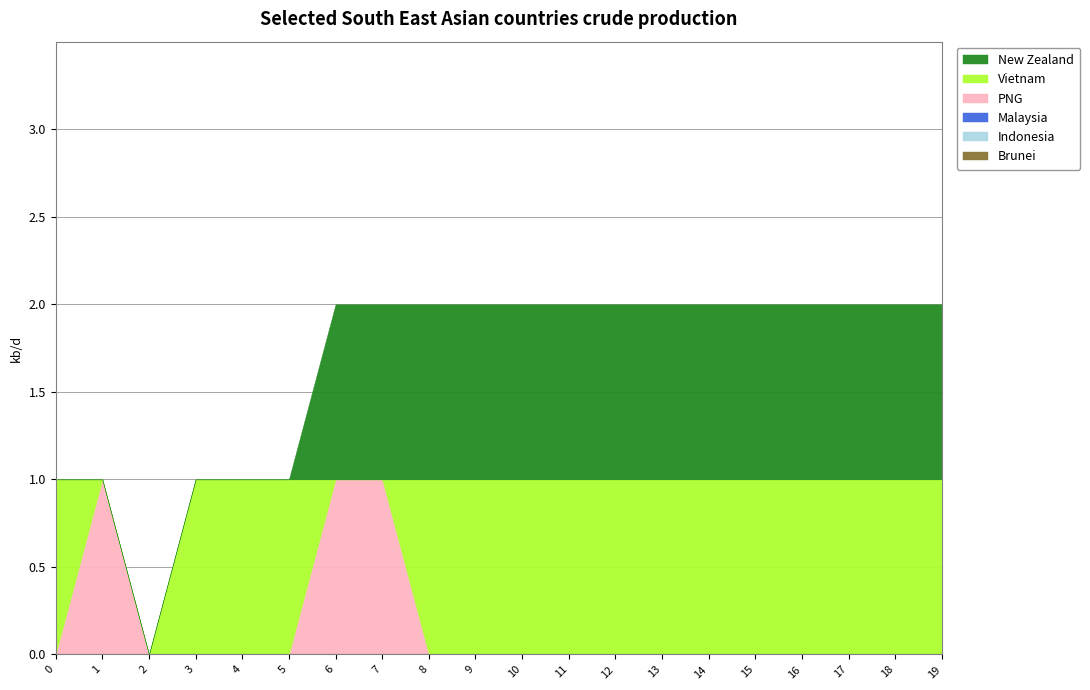

Does the chart display data point markers on the line(s)?

No